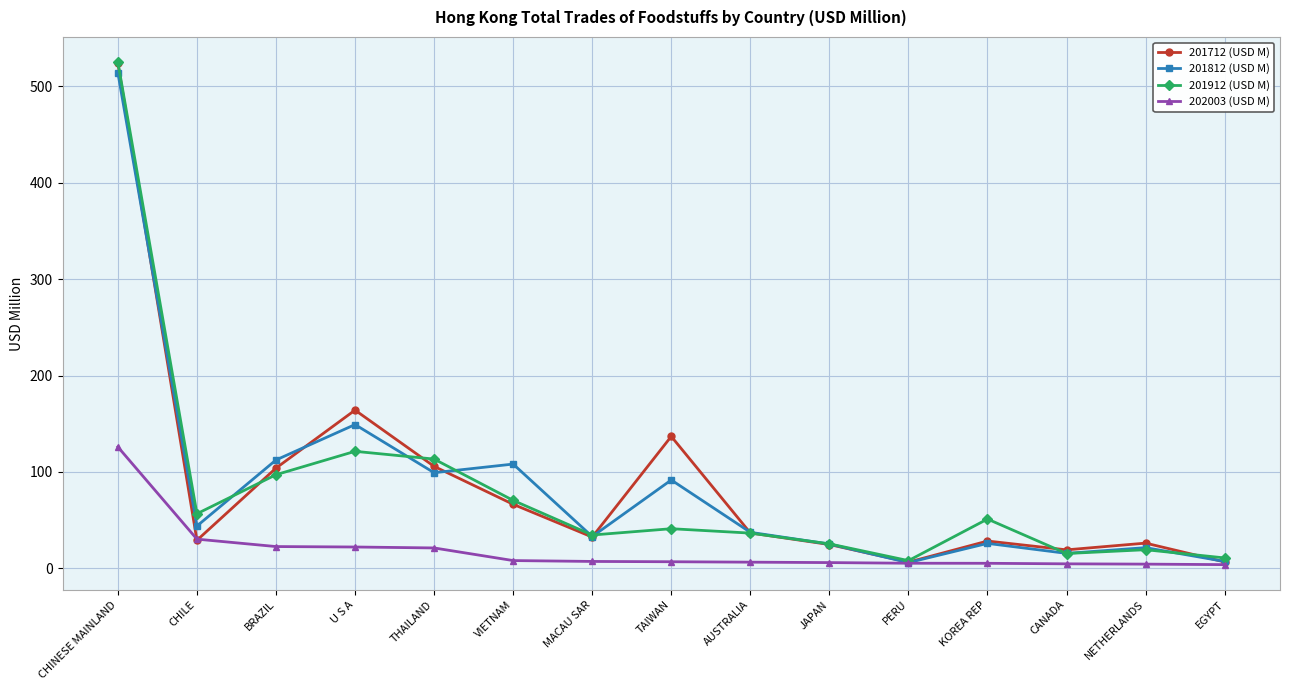

What position from the right is BRAZIL?

13